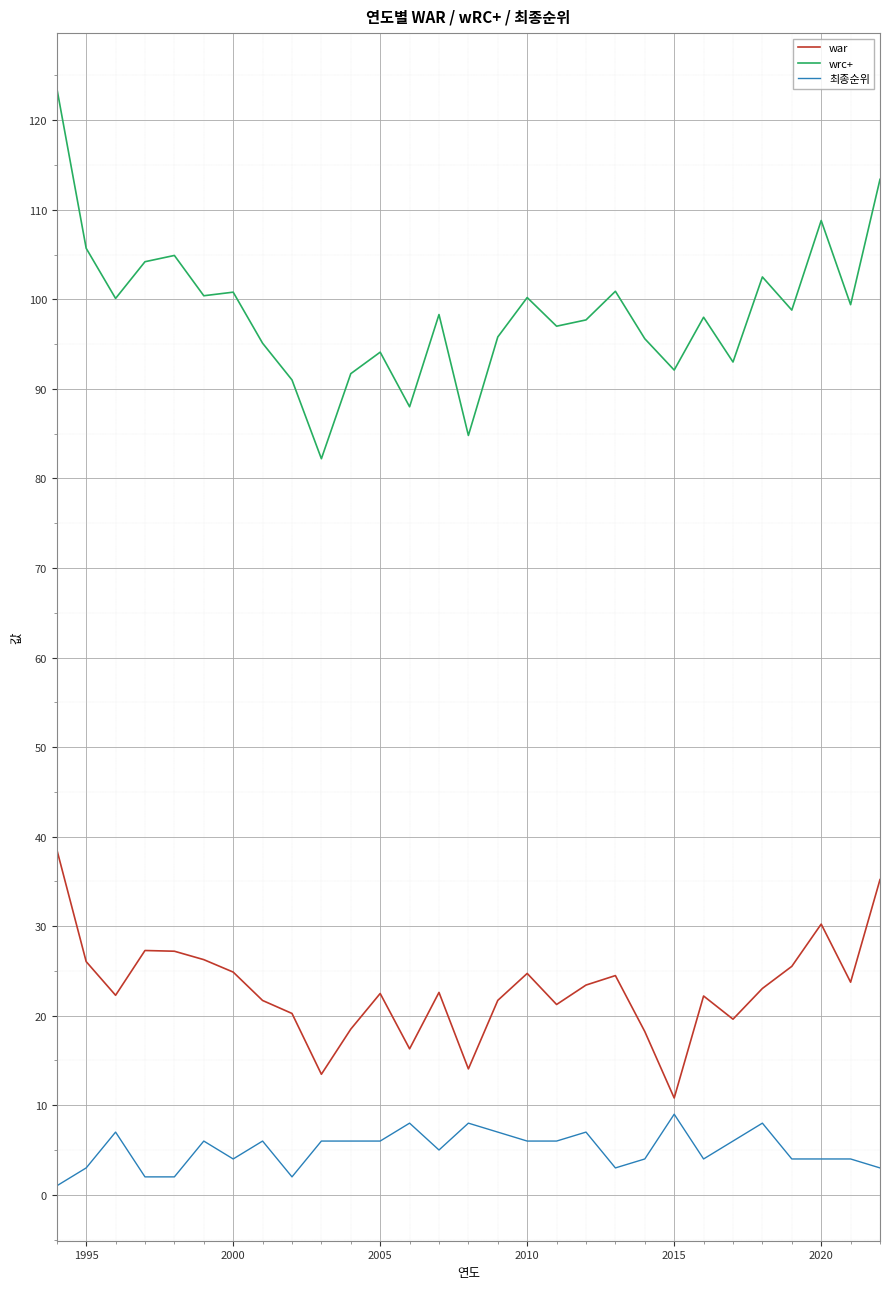

How many values in the 최종순위 series are below 6?

14